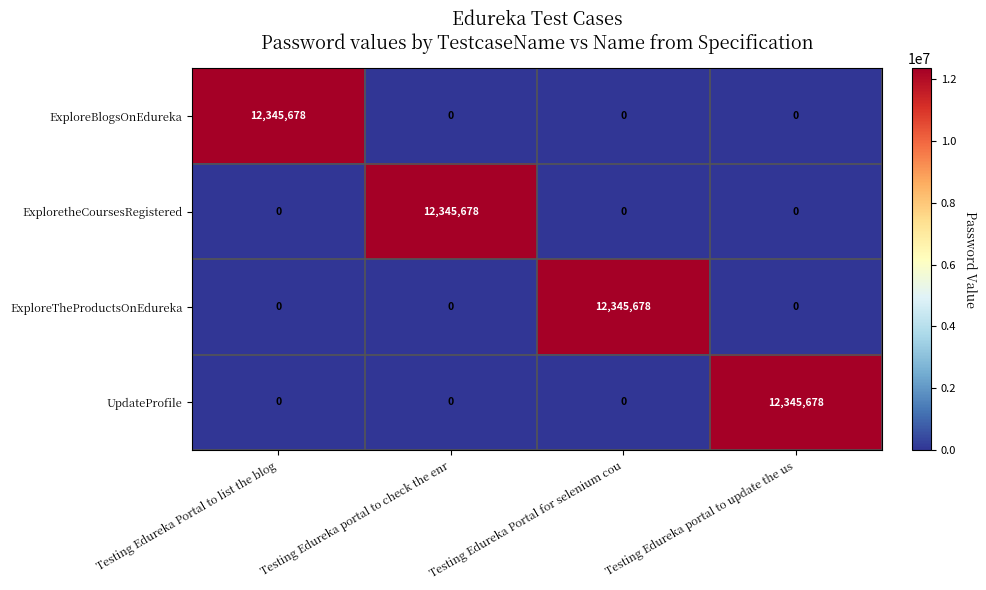

How many ExploretheCoursesRegistered values are between 0 and 12345678?

4